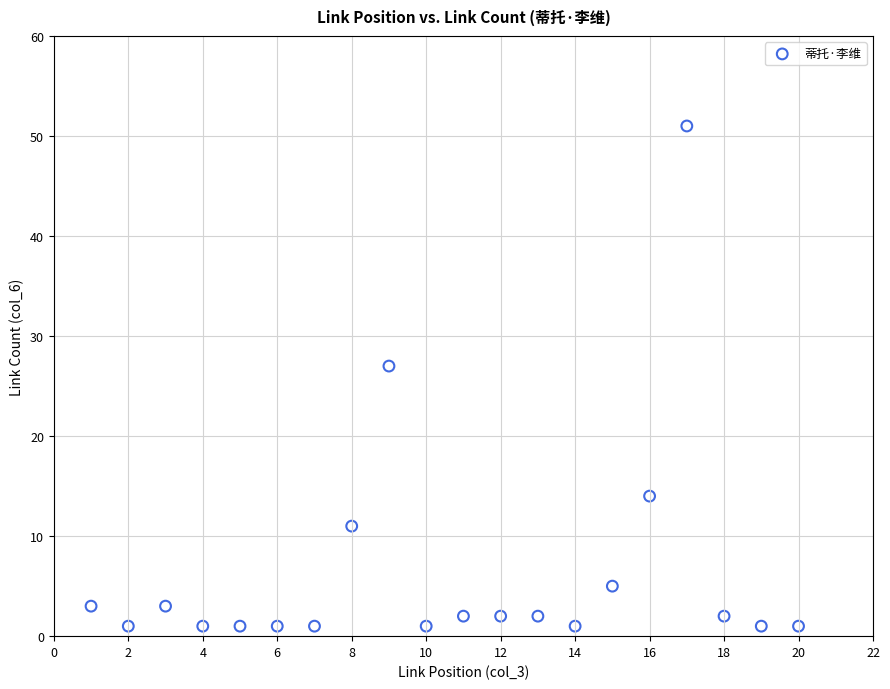

What Y value in the scatter plot is closest to 26?

27